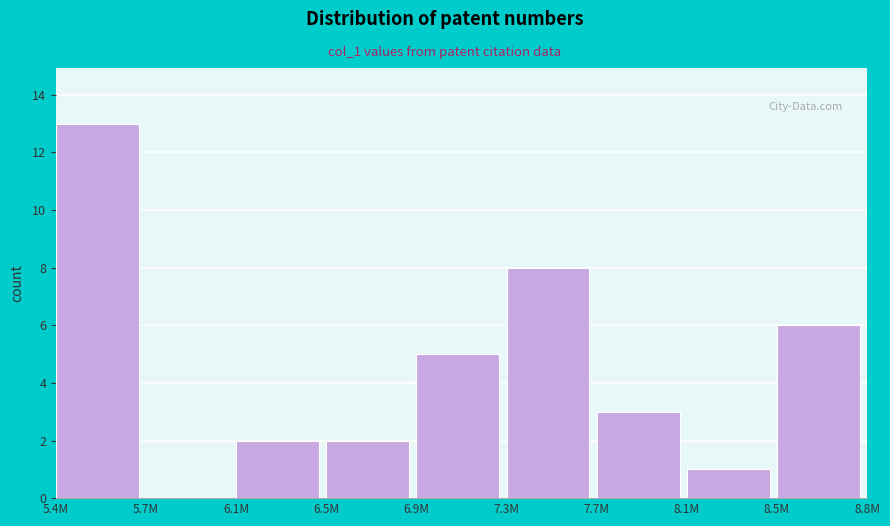

Reading right to left, transcribe all the data shown in this chart.

8.5M=6	8.1M=1	7.7M=3	7.3M=8	6.9M=5	6.5M=2	6.1M=2	5.7M=0	5.4M=13